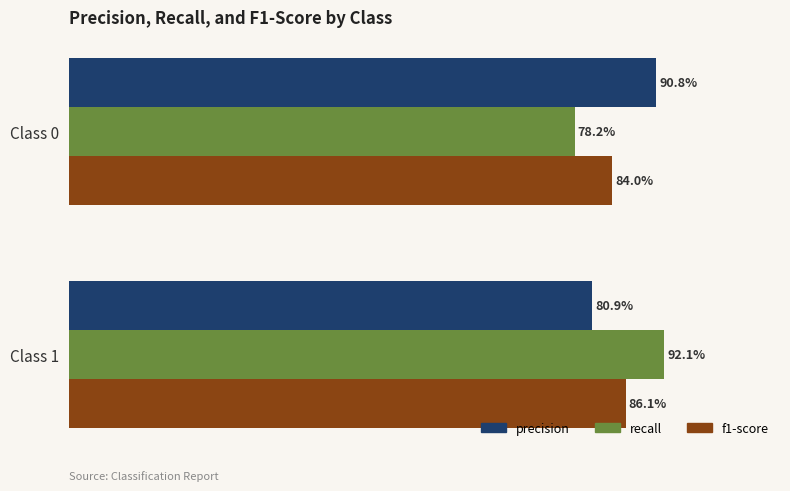

Rank the categories by precision value from highest to lowest.

Class 0, Class 1